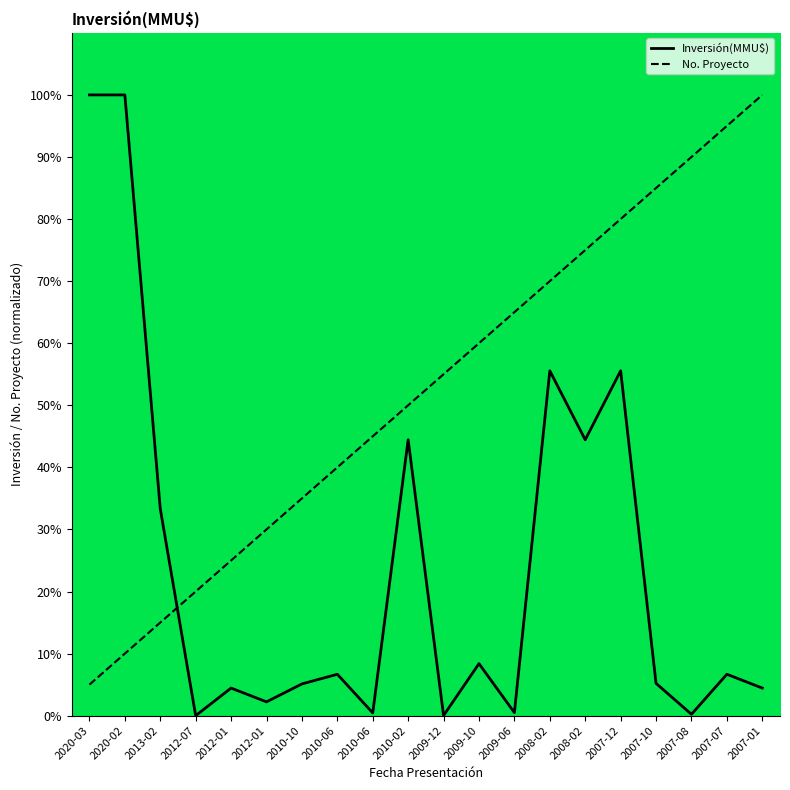

At which category does Inversión(MMU$) reach its first local peak?

2012-01